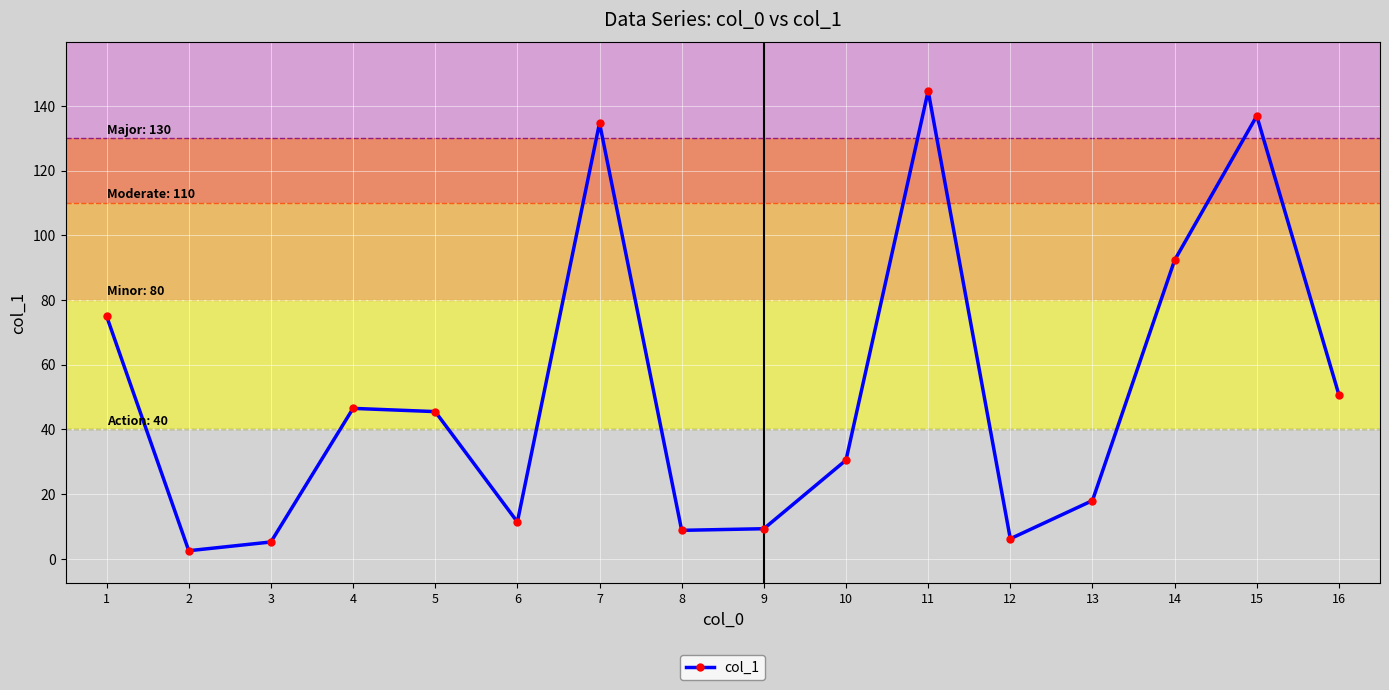

What is the difference between the maximum and second lowest values?

139.4